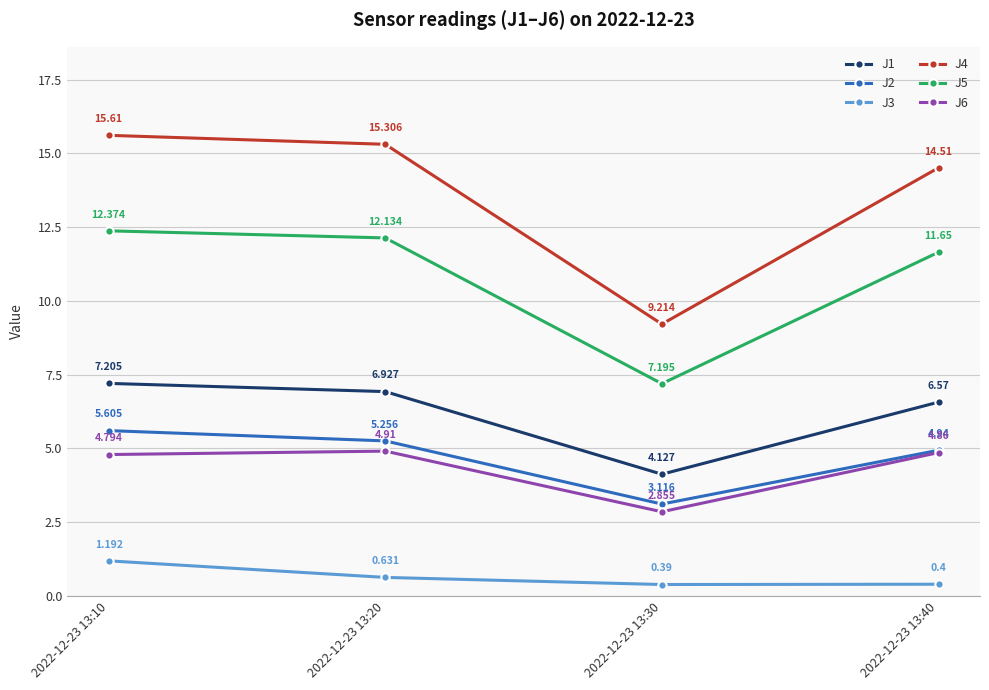

Between 2022-12-23 13:10 and 2022-12-23 13:20, which series saw the biggest shift?

J3